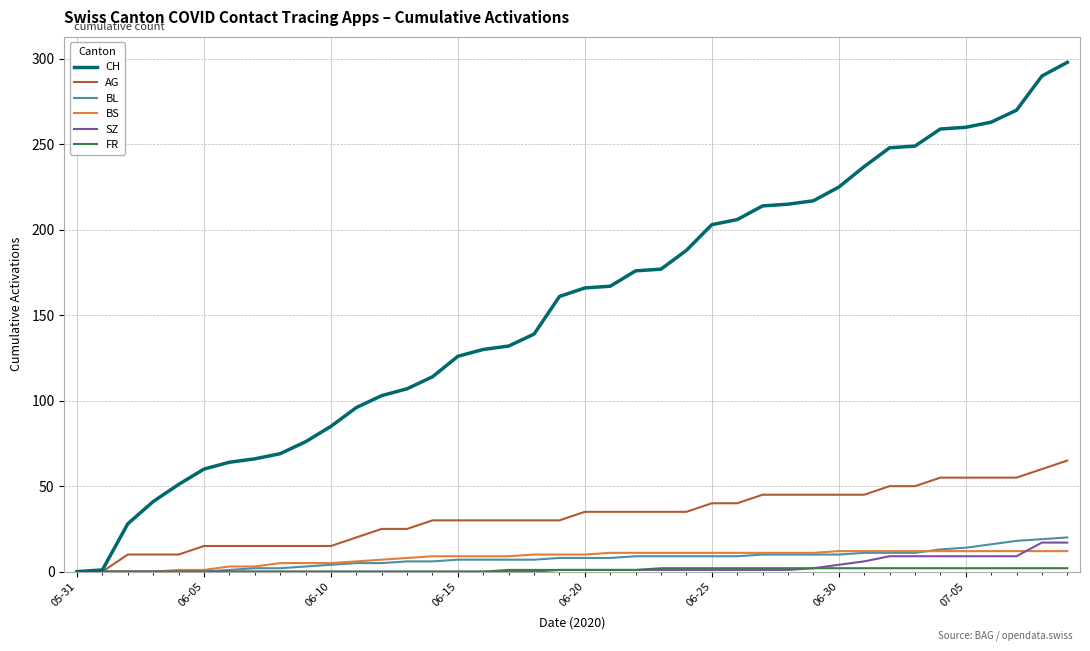

What is the maximum value for CH?

298